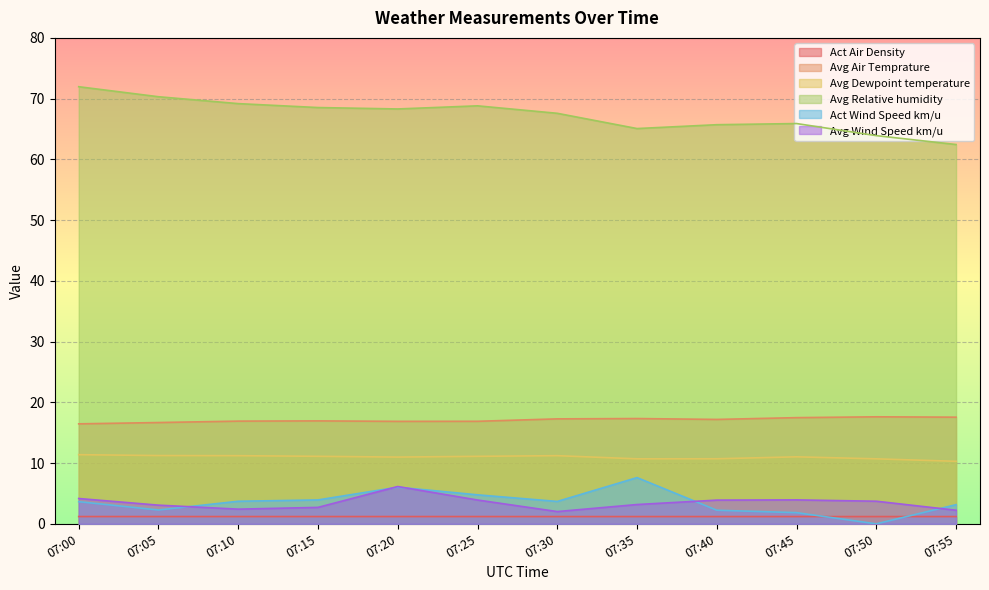

What is the average value of the Avg Dewpoint temperature series?

11.0